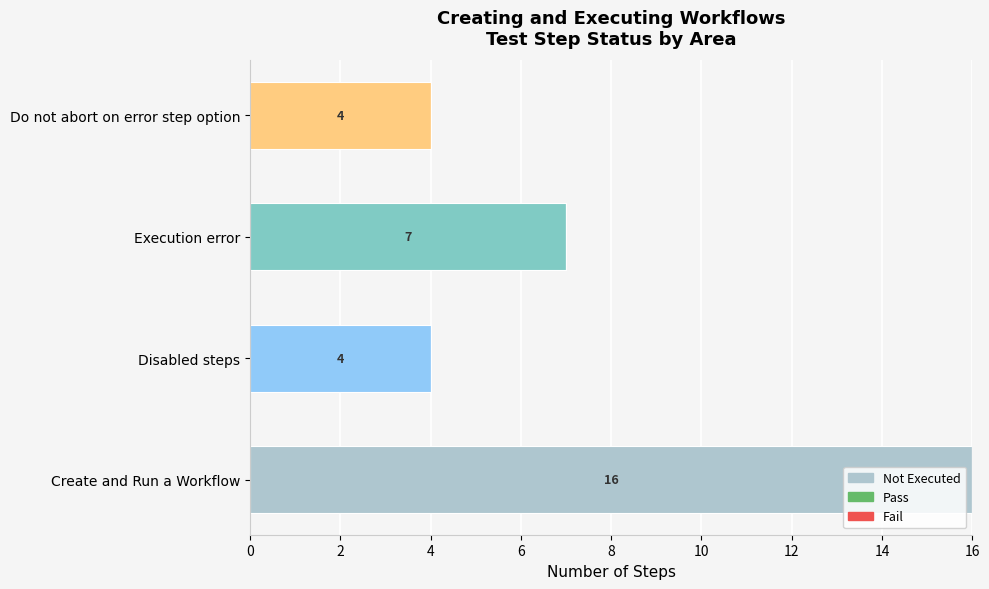

What is the smallest value displayed?

4